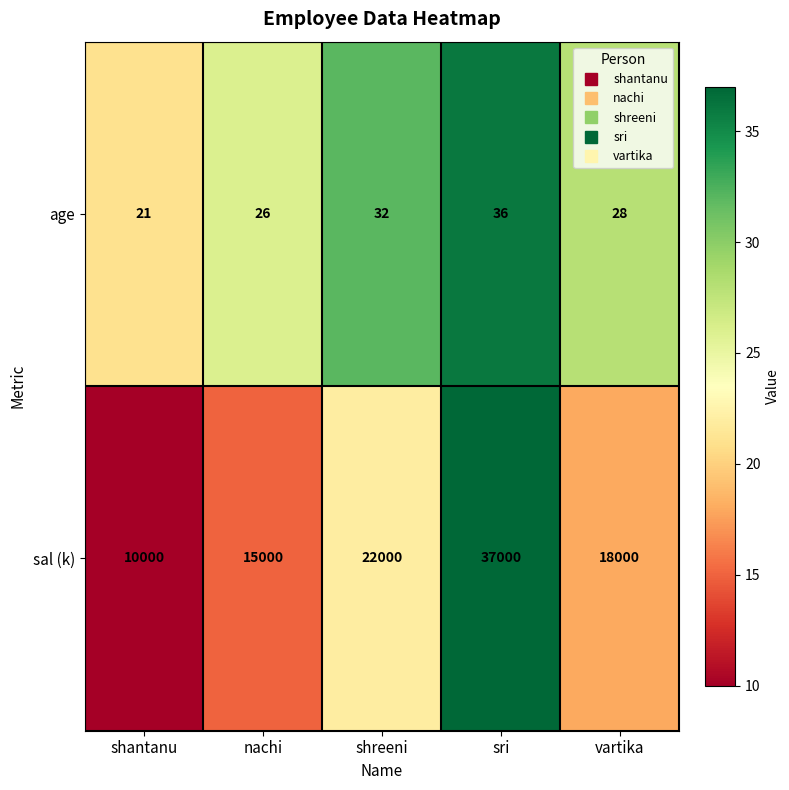

Which series changed the most between shantanu and nachi?

sal (k)